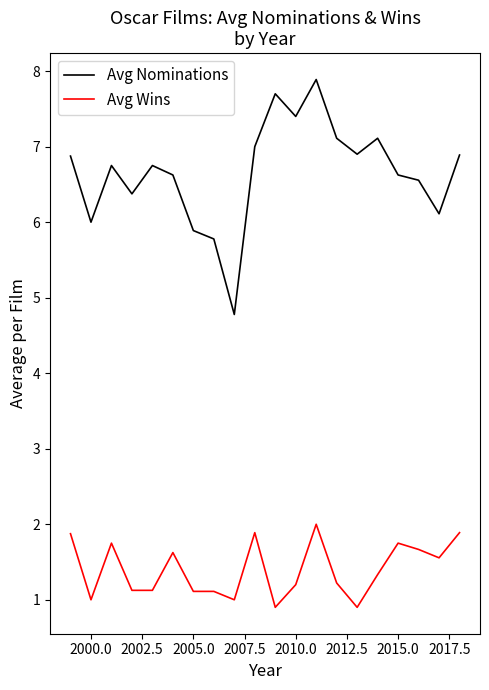

True or false: Avg Wins and Avg Nominations intersect in this chart.

False